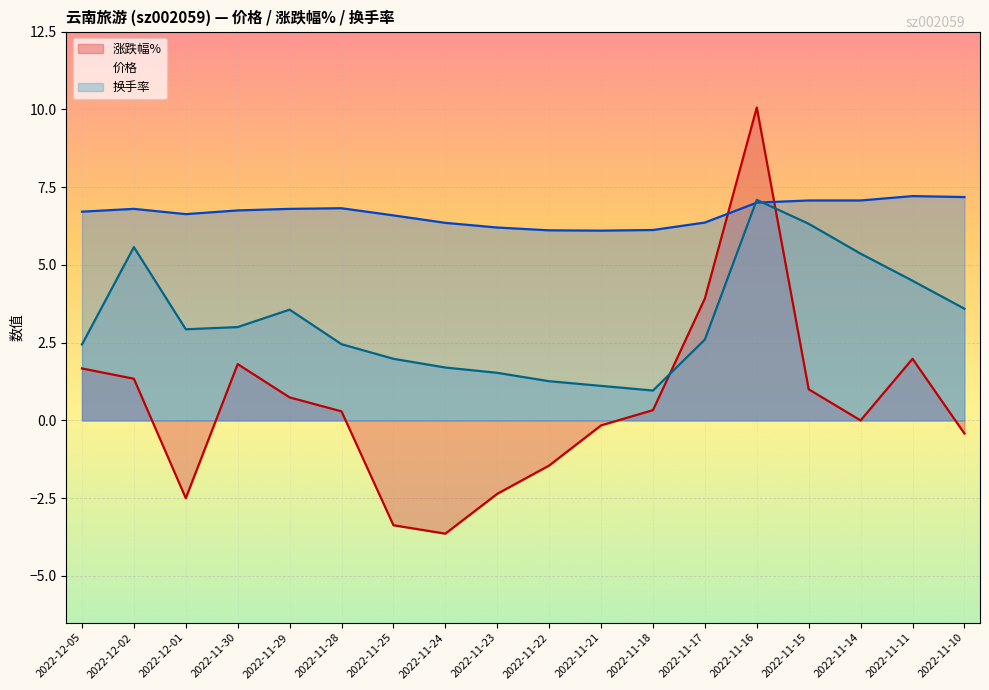

True or false: 换手率 has a value of 1.7 at 2022-12-05.

False